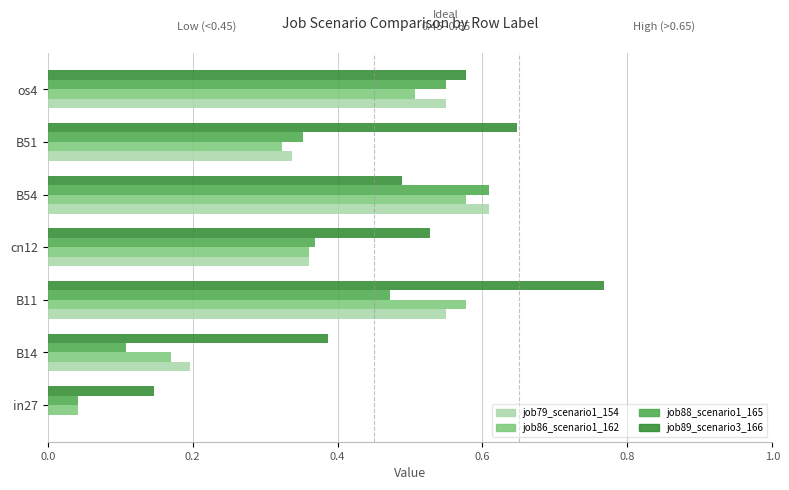

Is the value of job79_scenario1_154 at os4 greater than the value of job89_scenario3_166 at B51?

No